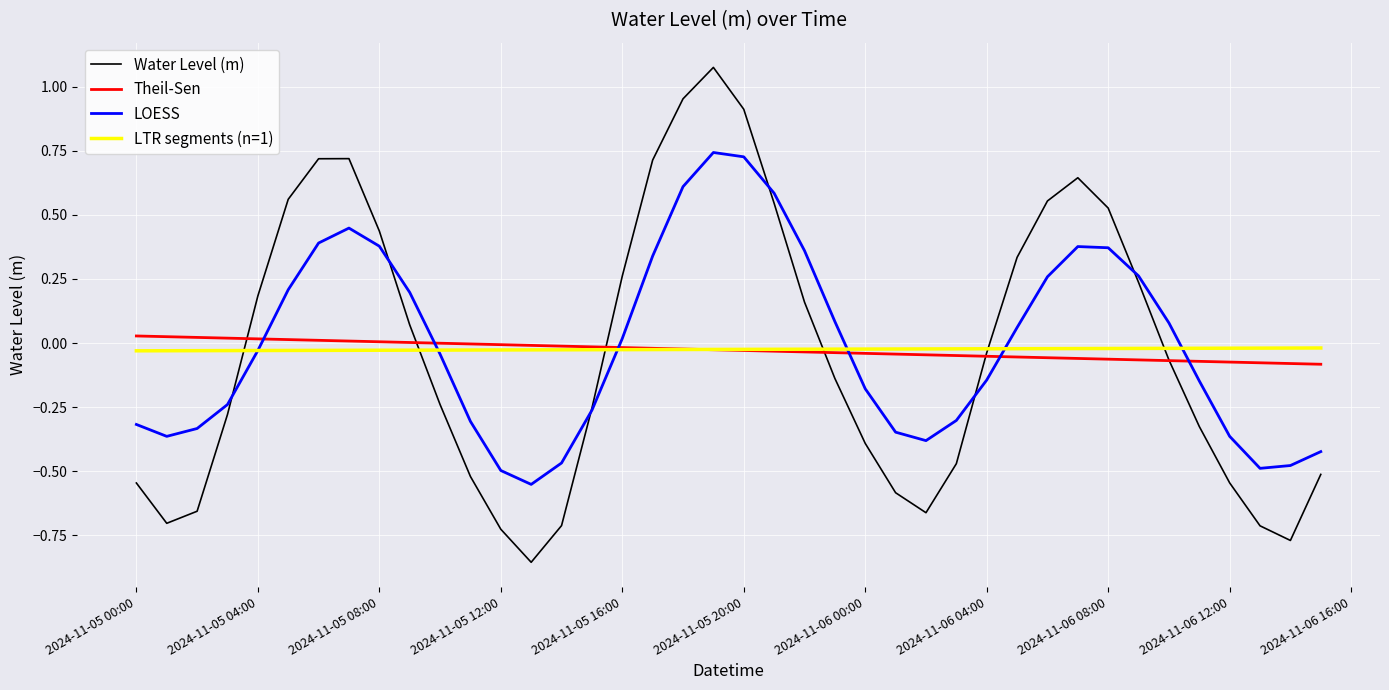

Which series has the widest spread of values?

Water Level (m)